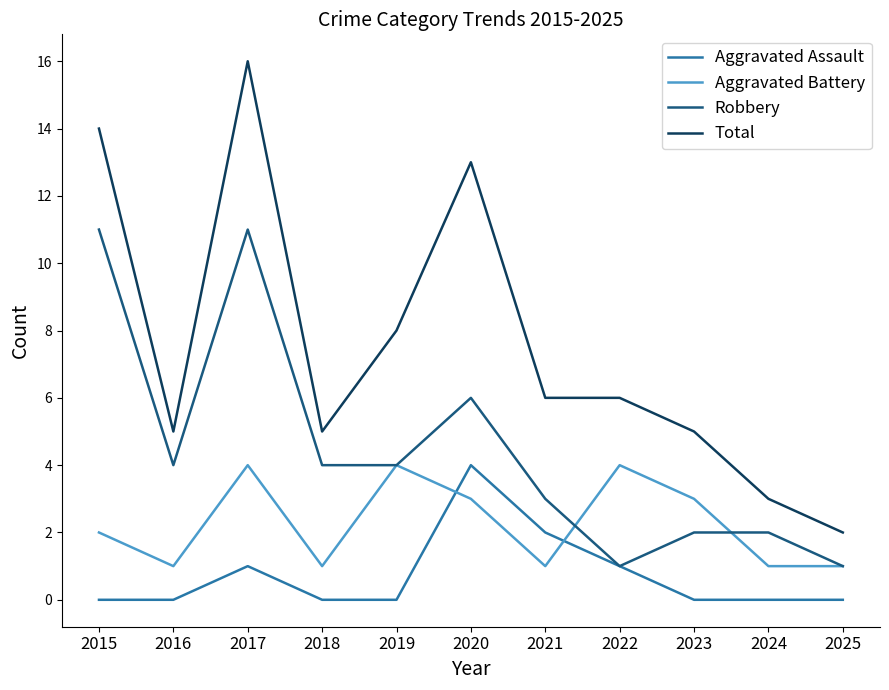

Is the value of Robbery at 2022 greater than the value of Total at 2018?

No